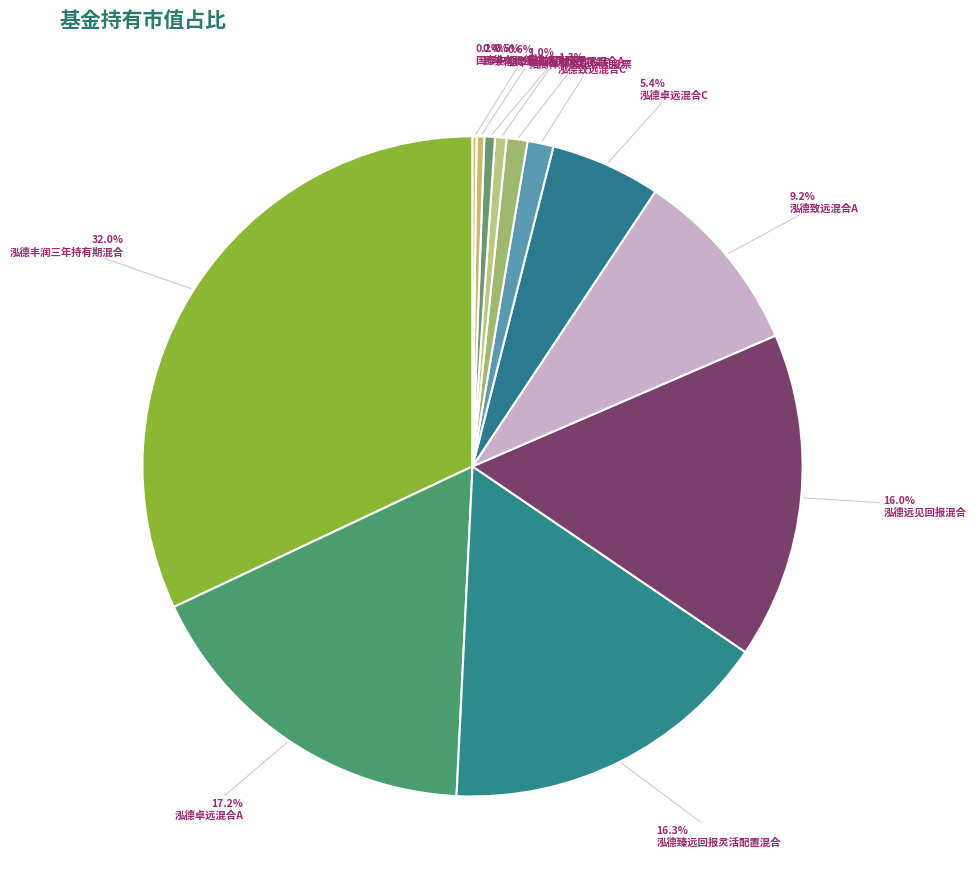

Does any single category account for the majority?

No